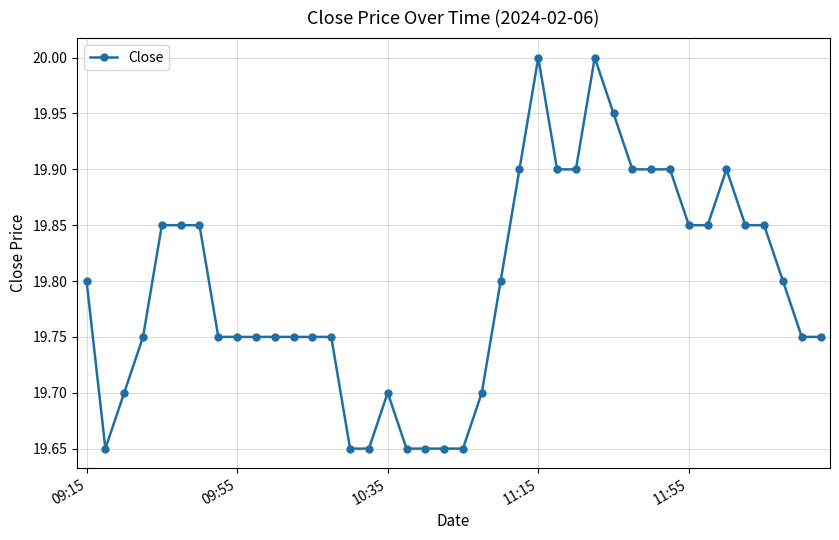

What is the maximum value shown in the chart?

20.0